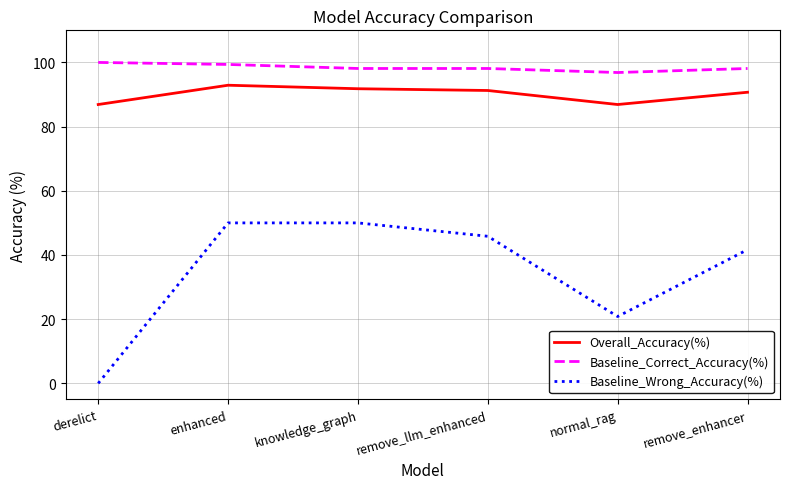

What is the difference between the highest and lowest values at remove_enhancer?

56.4